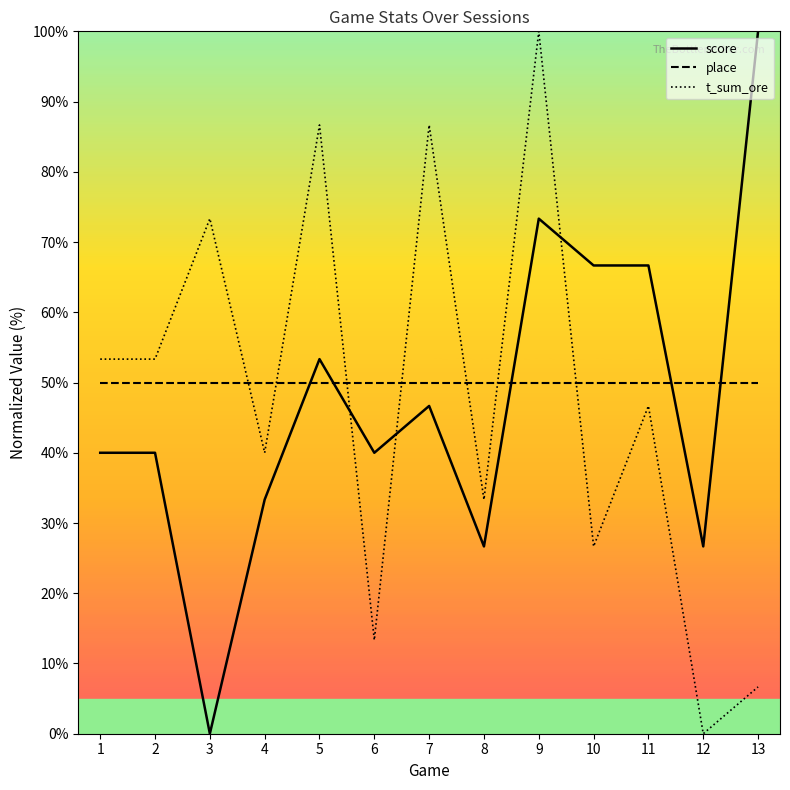

What is the maximum value shown in the chart?

100.0